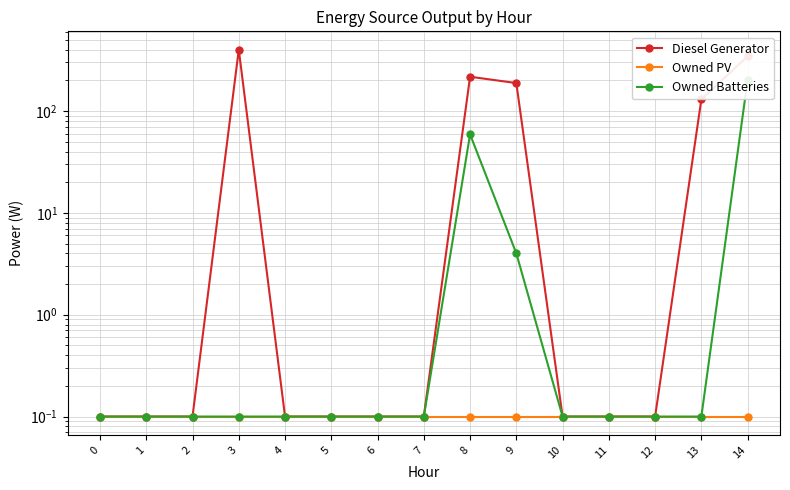

How many categories are shown in the chart?

15